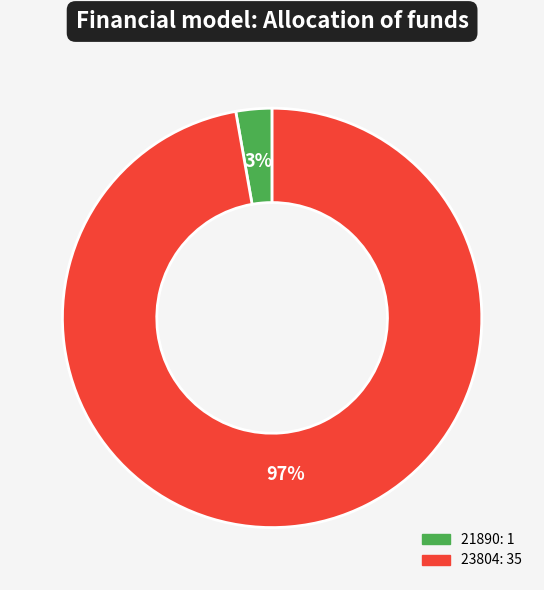

To the nearest percent, what is the combined percentage of 23804 and 21890?

100%